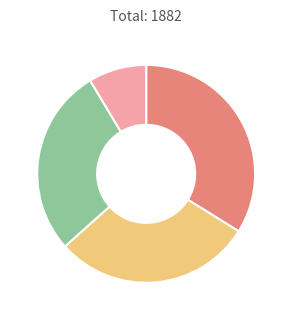

How many slices are in this pie chart?

4